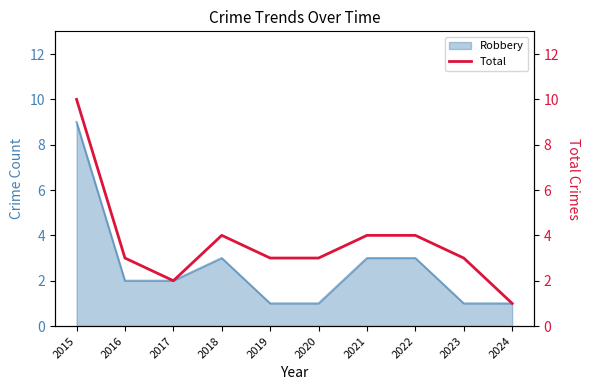

What is the sum of all values?

37